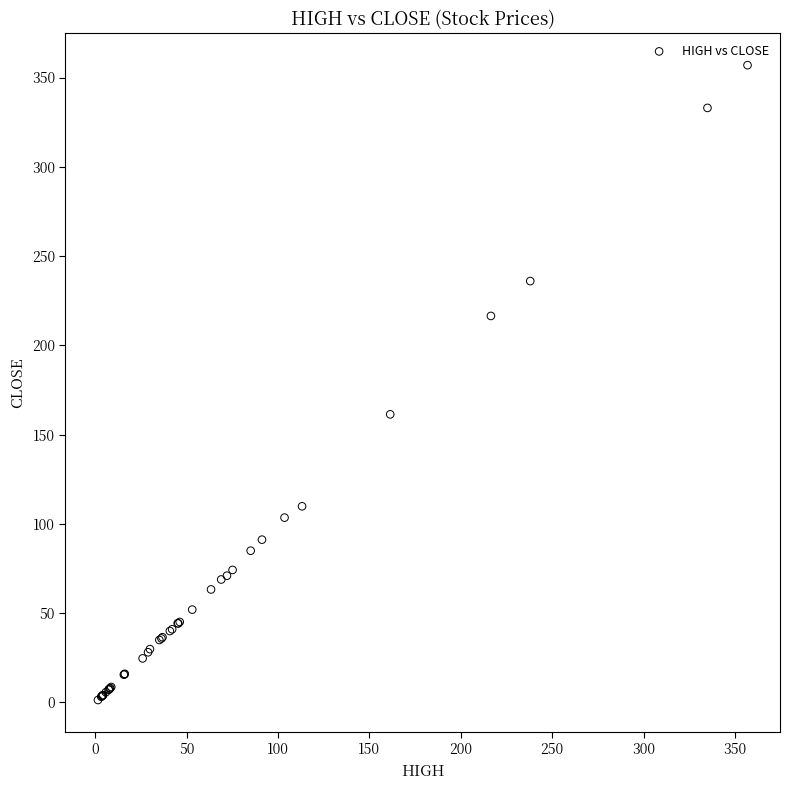

What Y value in the scatter plot is closest to 179?

161.4